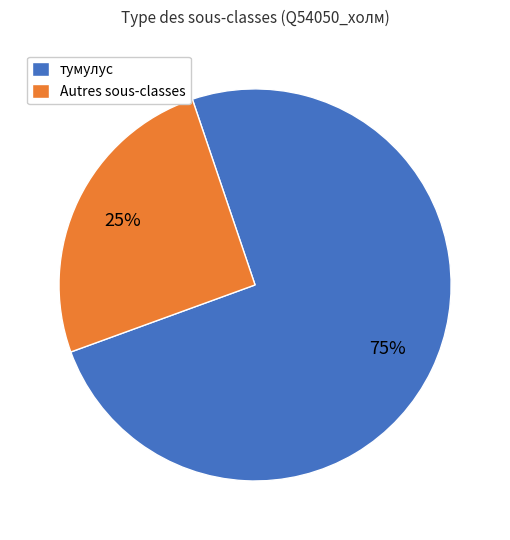

Does тумулус represent more than half of the total?

Yes